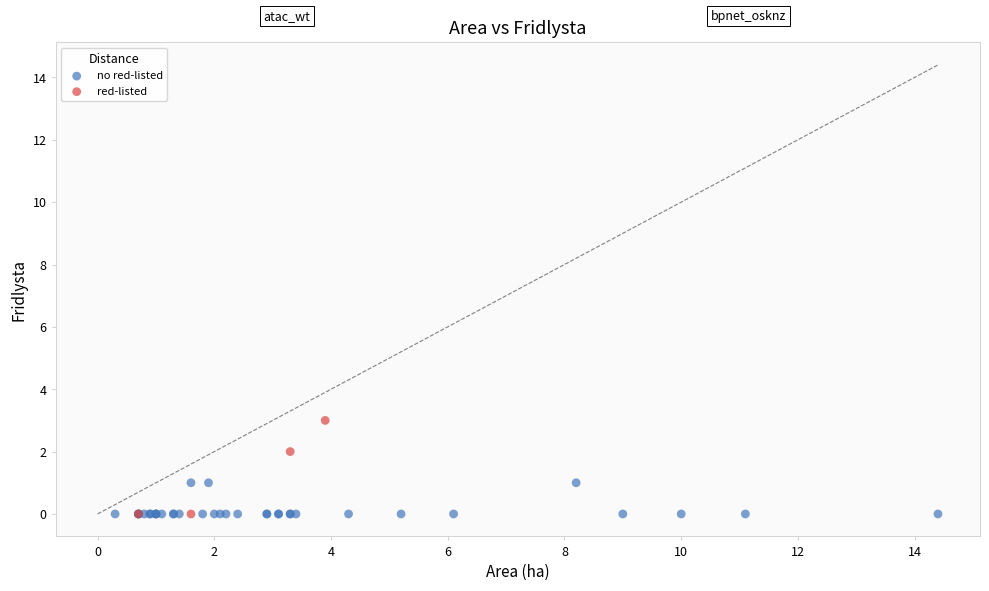

Which series reaches the maximum Y coordinate?

red-listed